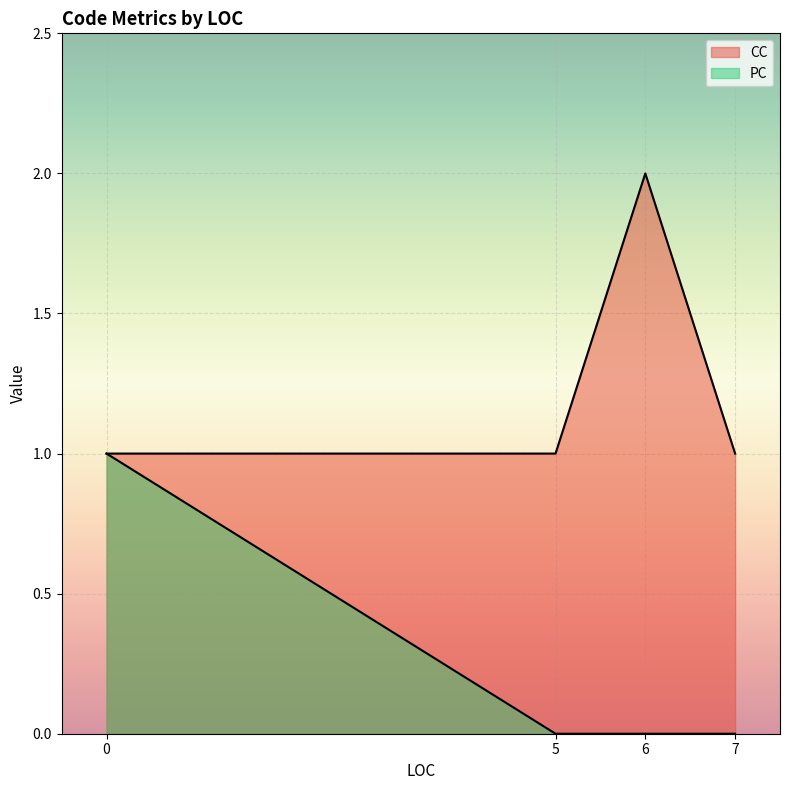

Approximately how many times larger is the value at 0 compared to 5?

1.0